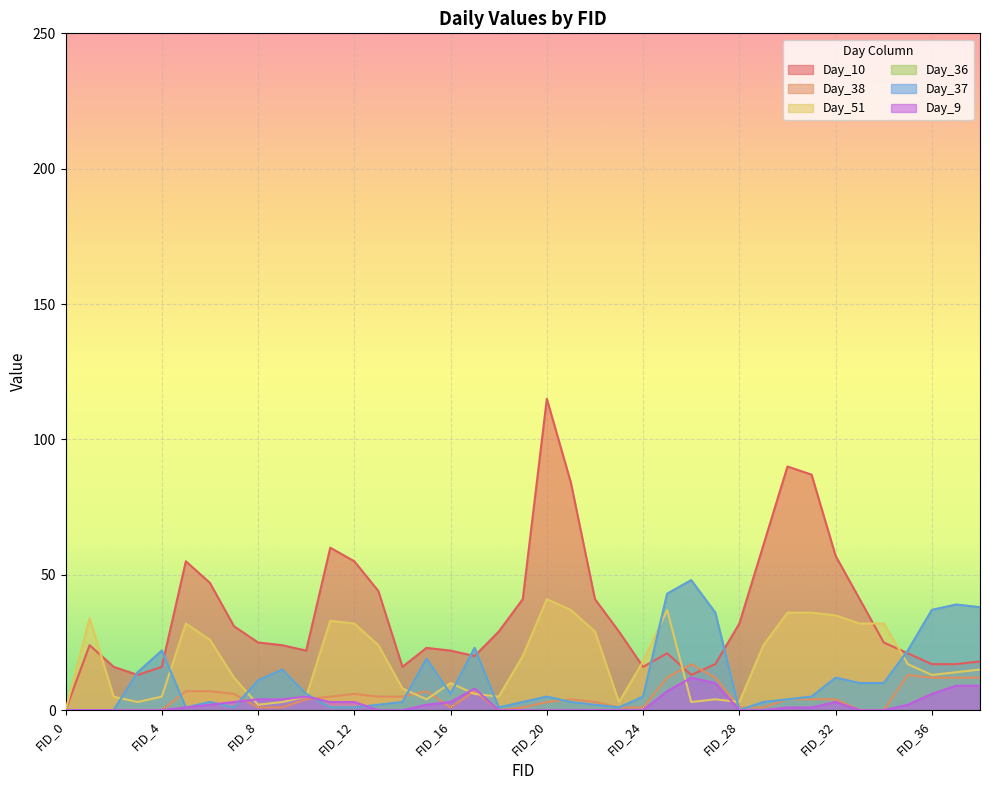

How many data points in Day_36 are less than 5?

18